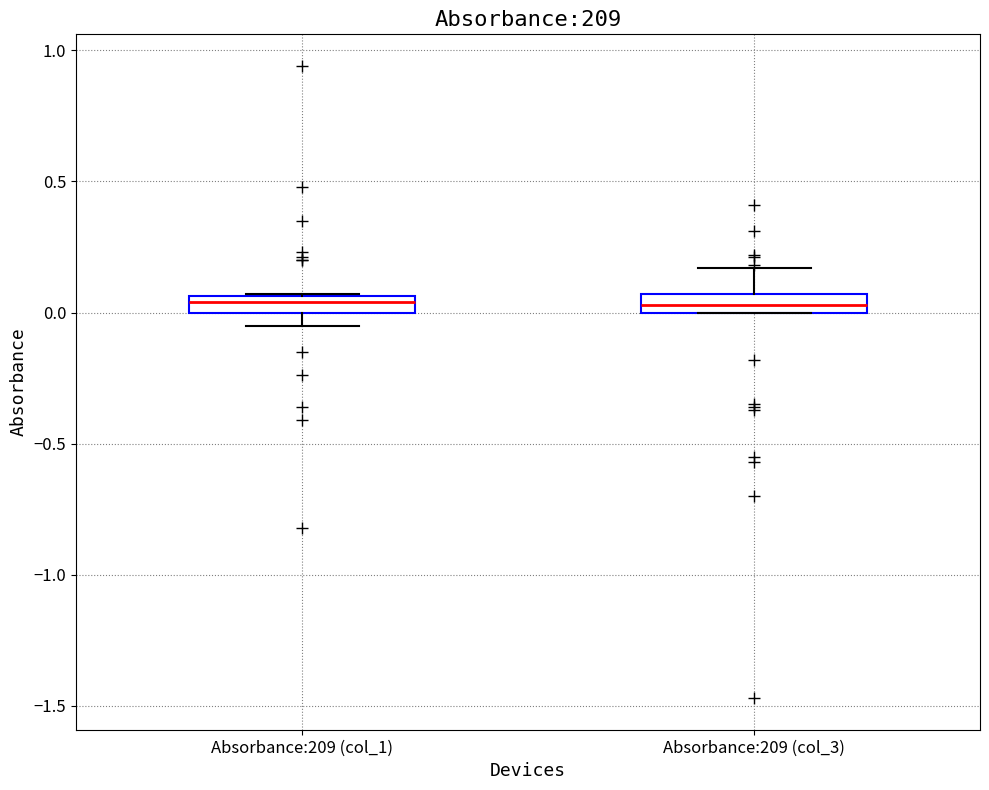

Where is the lower edge of the box for Absorbance:209 (col_1) on the y-axis? The values are not printed on the chart, so give them approximately, as read against the axis.

0.00